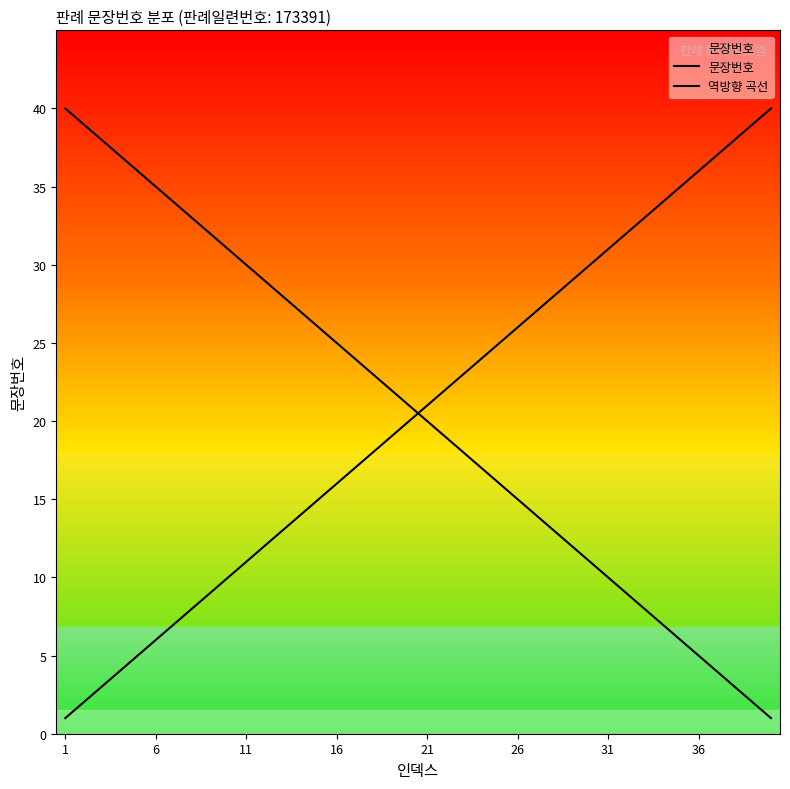

Does the chart display data point markers on the line(s)?

No